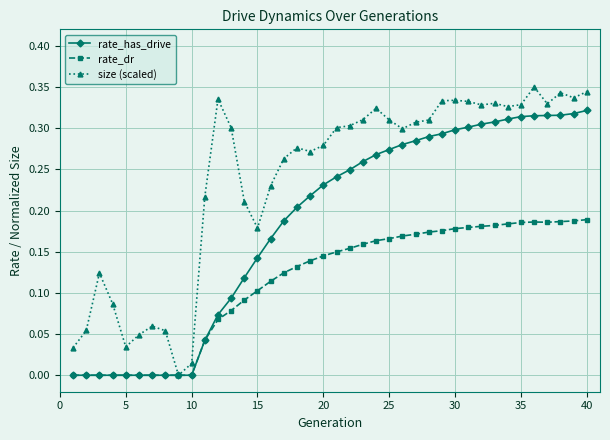

How many lines are shown in the chart?

3